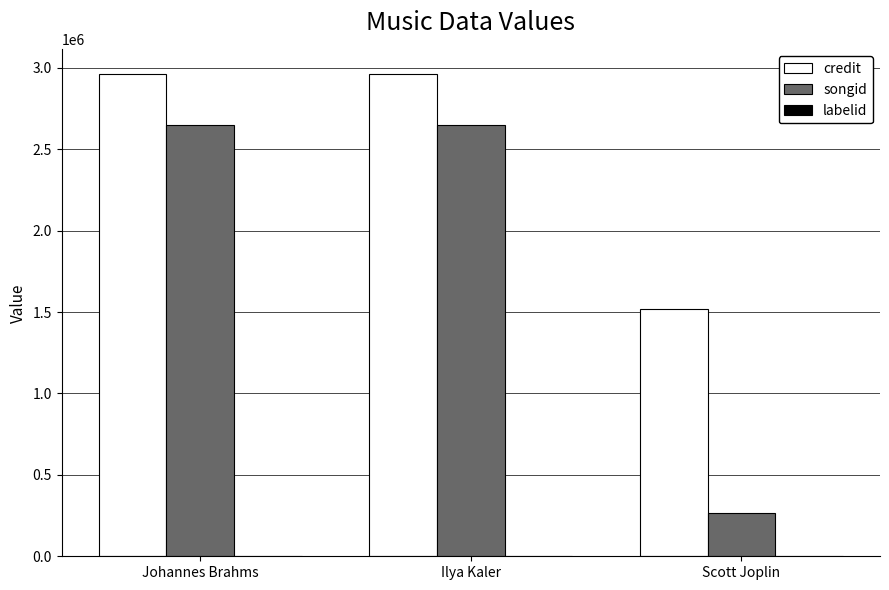

Which series has the largest total across all categories?

credit